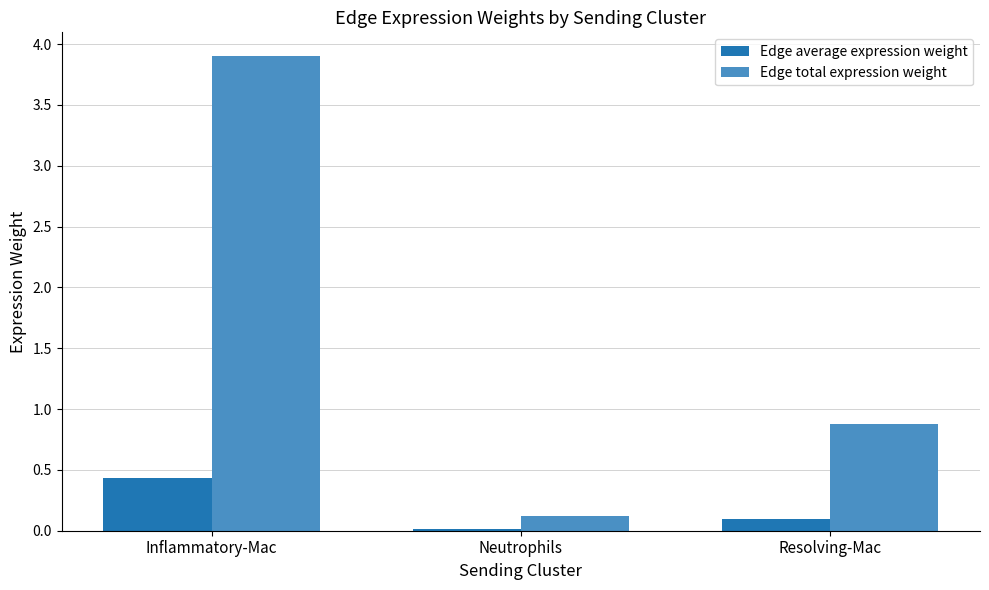

Is it true that Edge total expression weight equals 0.3 at Resolving-Mac?

False